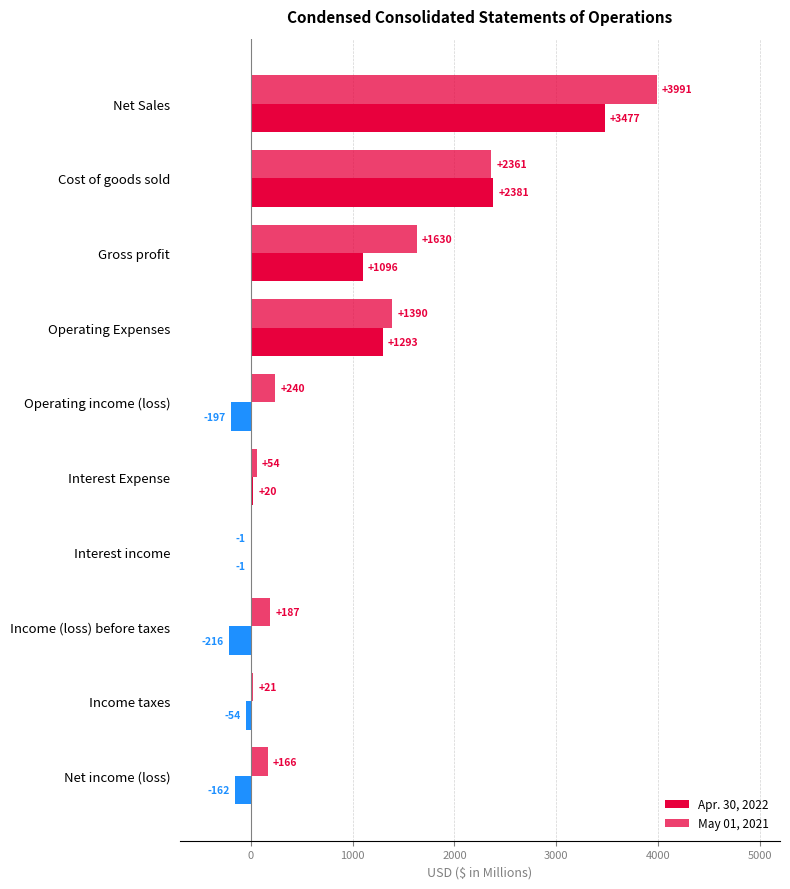

How many values in Apr. 30, 2022 are above zero?

5